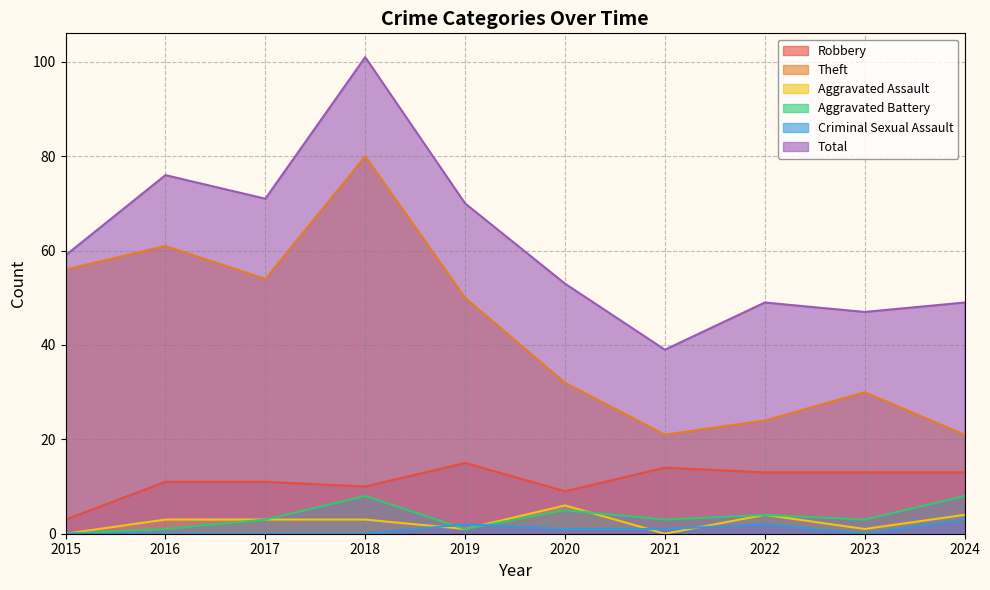

True or false: Aggravated Battery and Theft intersect in this chart.

False